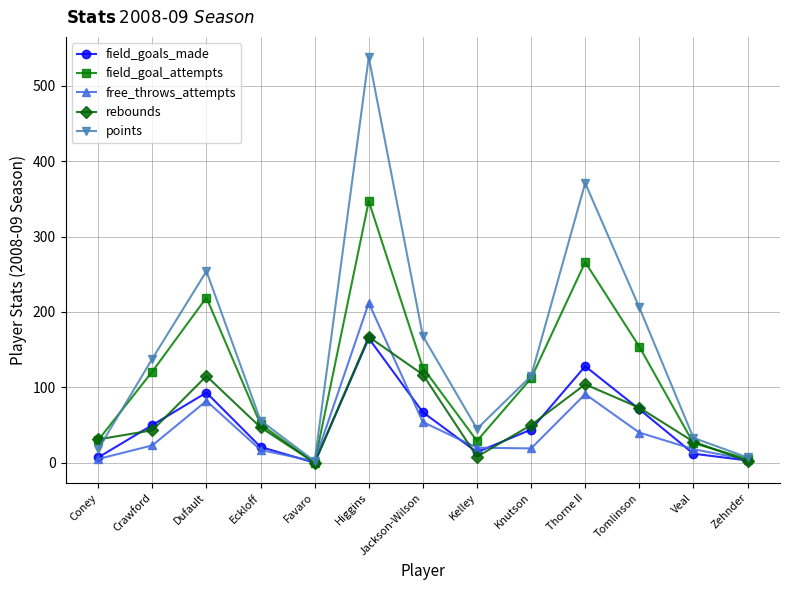

How many interior local valleys does the free_throws_attempts series have?

2